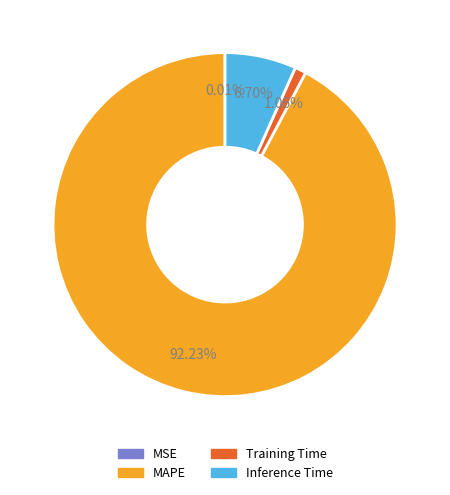

To the nearest percent, what is the difference between the Inference Time and MAPE slice percentages?

86%